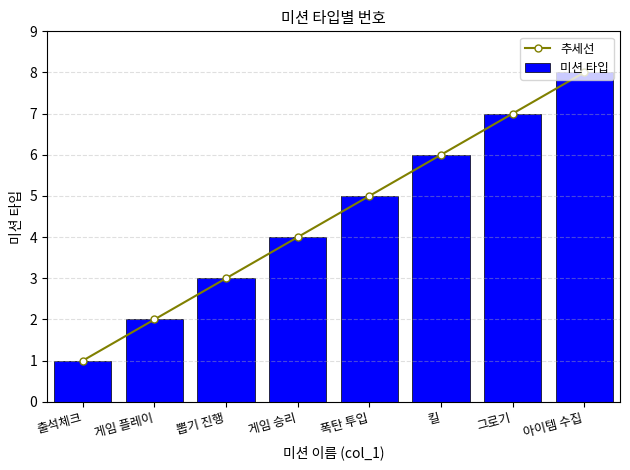

List the labels in order of 미션 타입 value, largest first.

아이템 수집, 그로기, 킬, 폭탄 투입, 게임 승리, 뽑기 진행, 게임 플레이, 출석체크